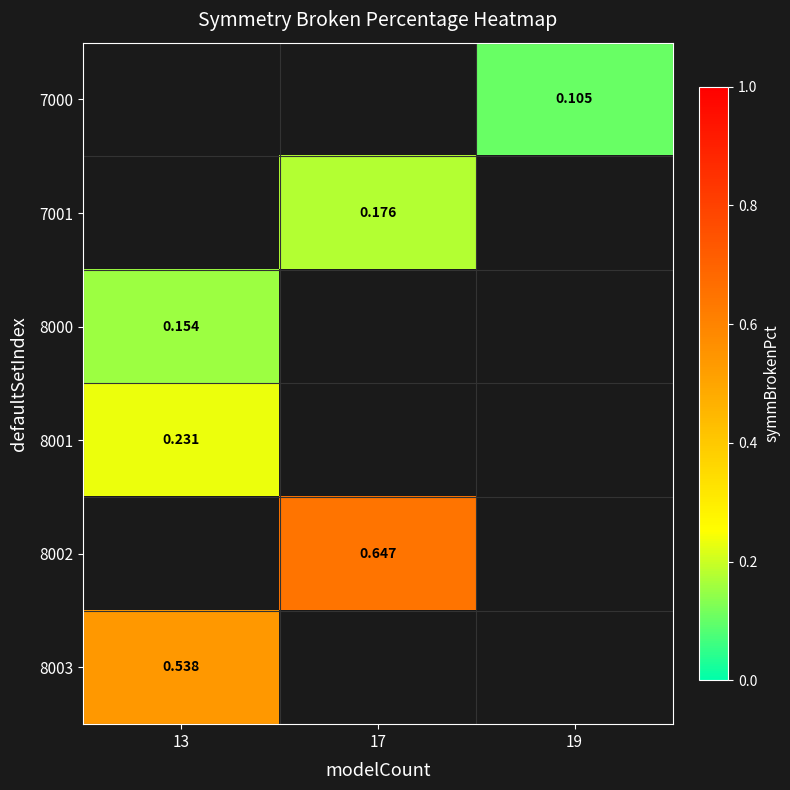

At which label does 8001 reach its peak?

13